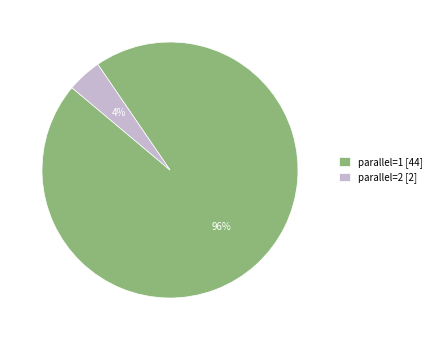

How many slices are in this pie chart?

2